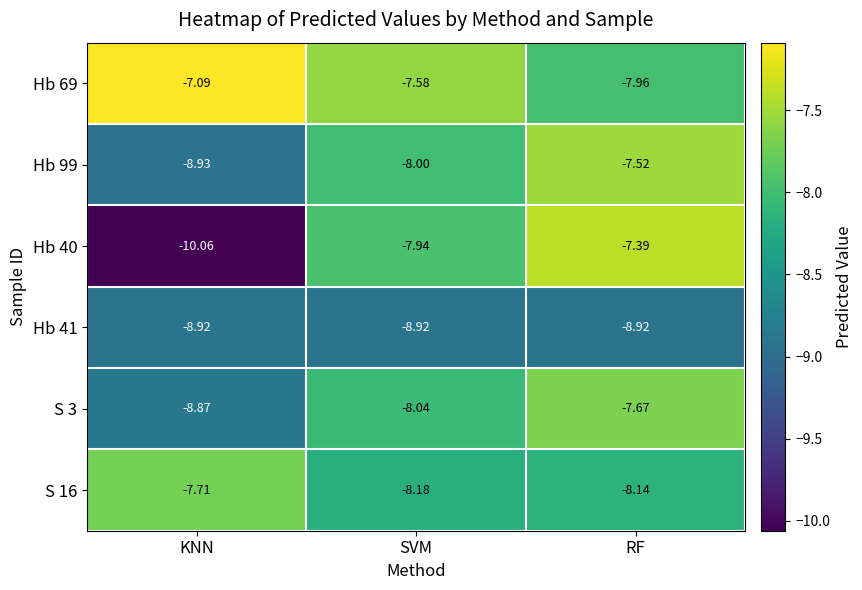

Is the value of S 3 at RF greater than the value of Hb 41 at KNN?

Yes